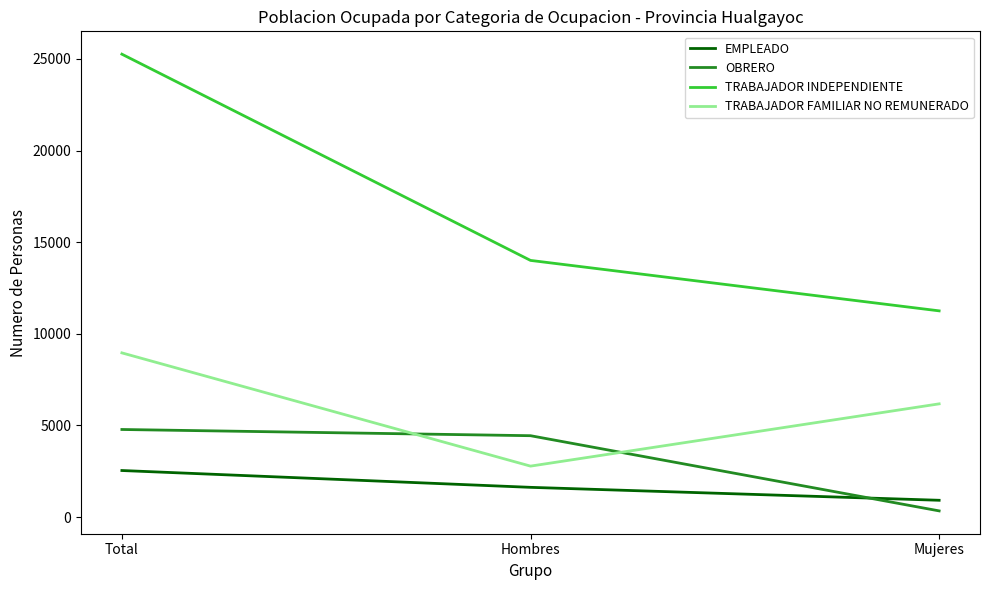

Reading left to right, what are all the values shown in this chart?

EMPLEADO: Total=2542	Hombres=1624	Mujeres=918
OBRERO: Total=4781	Hombres=4442	Mujeres=339
TRABAJADOR INDEPENDIENTE: Total=25263	Hombres=14008	Mujeres=11255
TRABAJADOR FAMILIAR NO REMUNERADO: Total=8962	Hombres=2782	Mujeres=6180